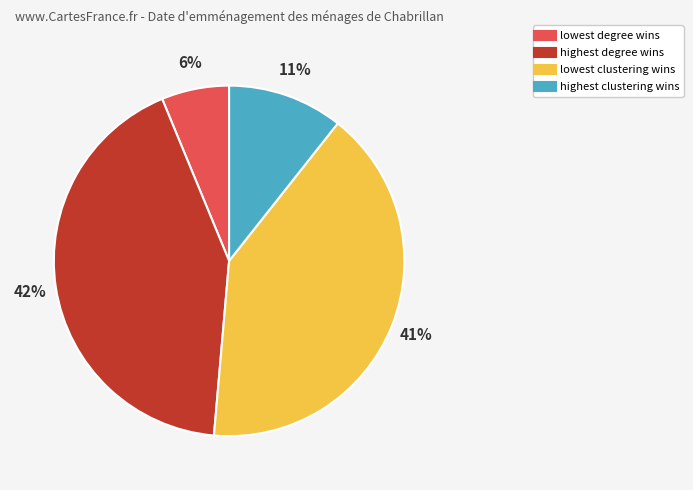

Is there any slice that represents more than half of the pie?

No